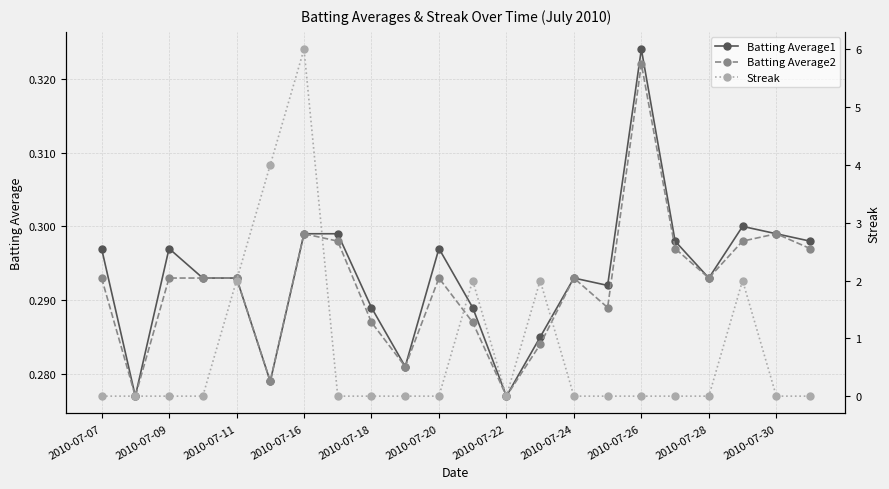

Is it true that Batting Average2 equals 0.2 at 2010-07-24?

False